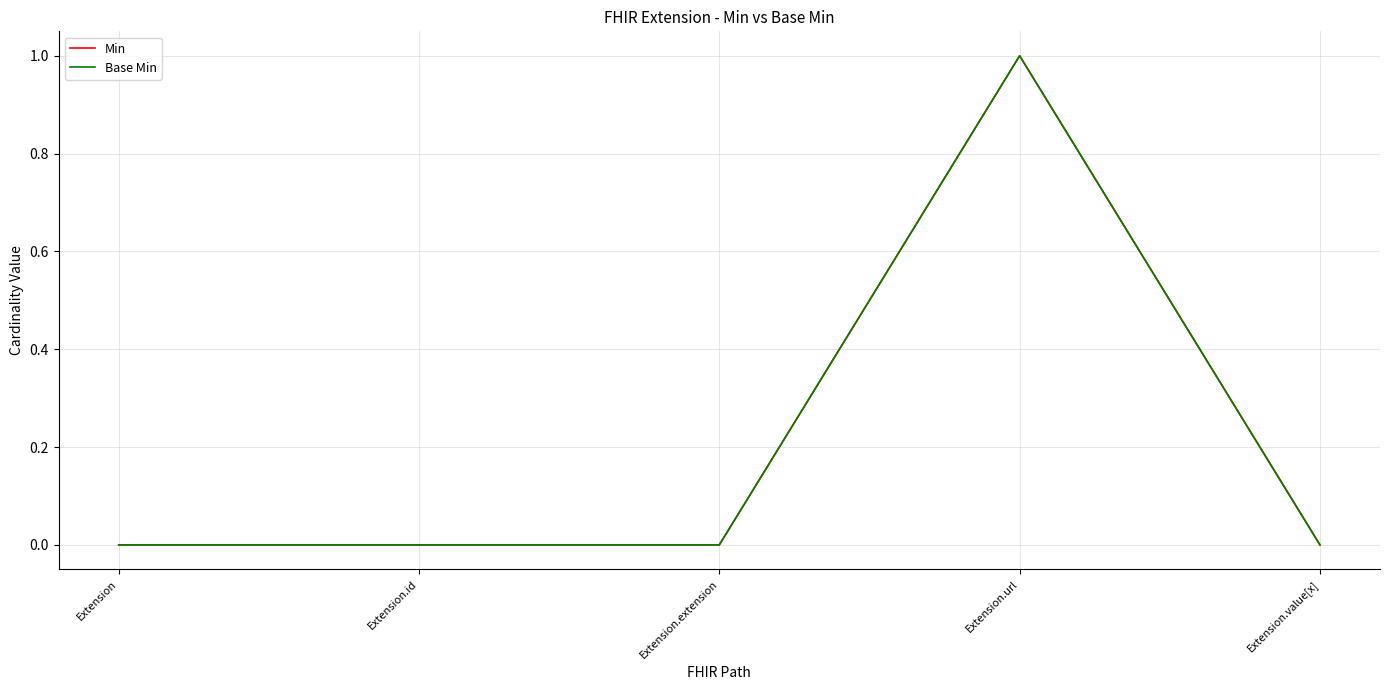

Does the chart have visible grid lines?

Yes